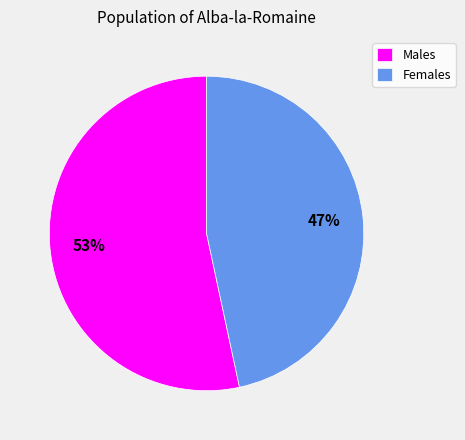

Between Females and Males, which is larger?

Males